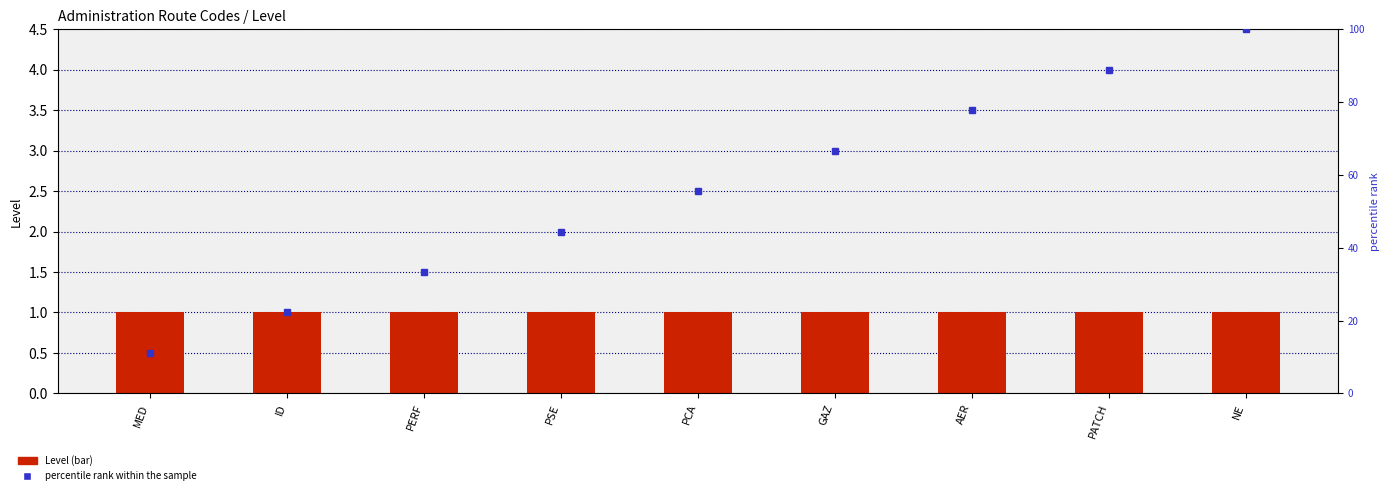

Is the value of percentile rank within the sample at MED greater than the value of Level at PSE?

Yes